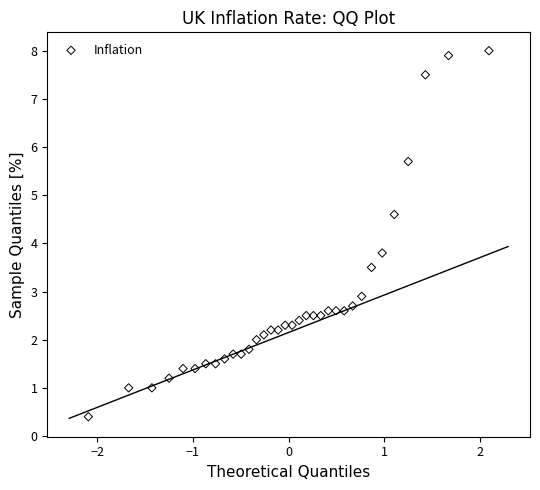

What Y value in the scatter plot is closest to 4?

3.8